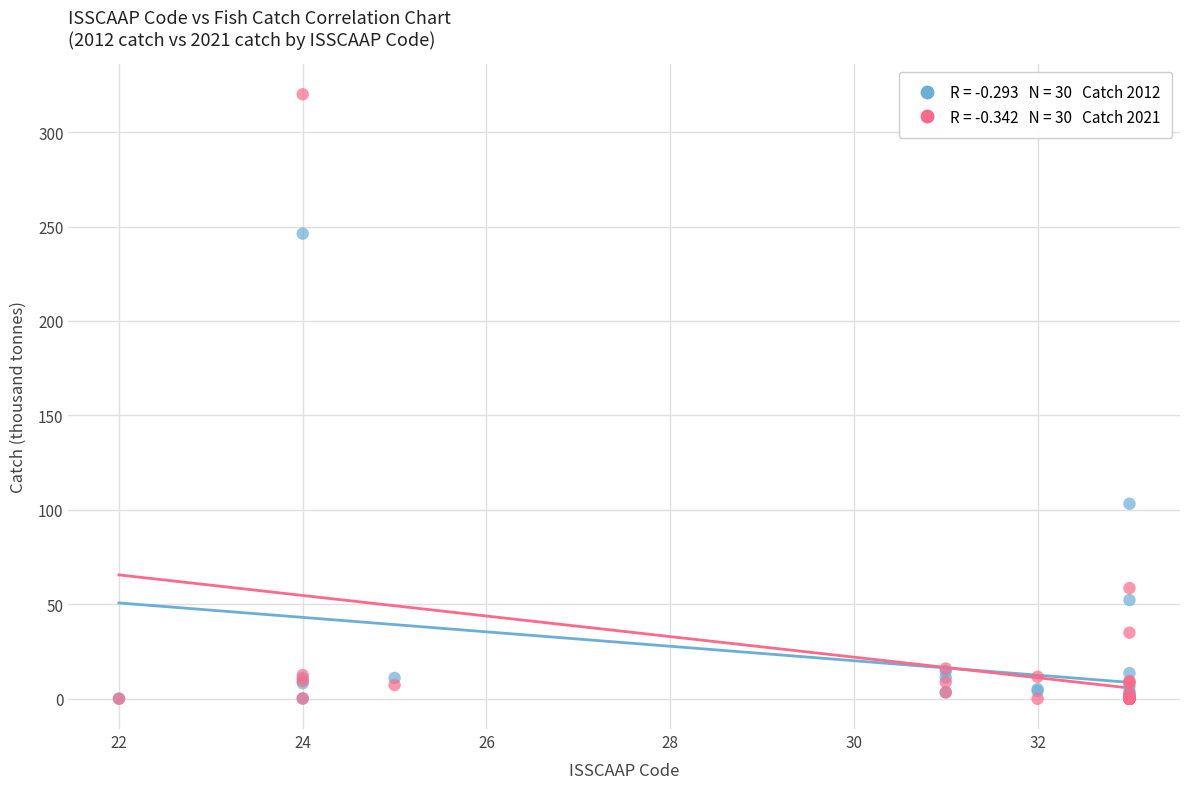

Across all series, what Y value is closest to 159?

103.3